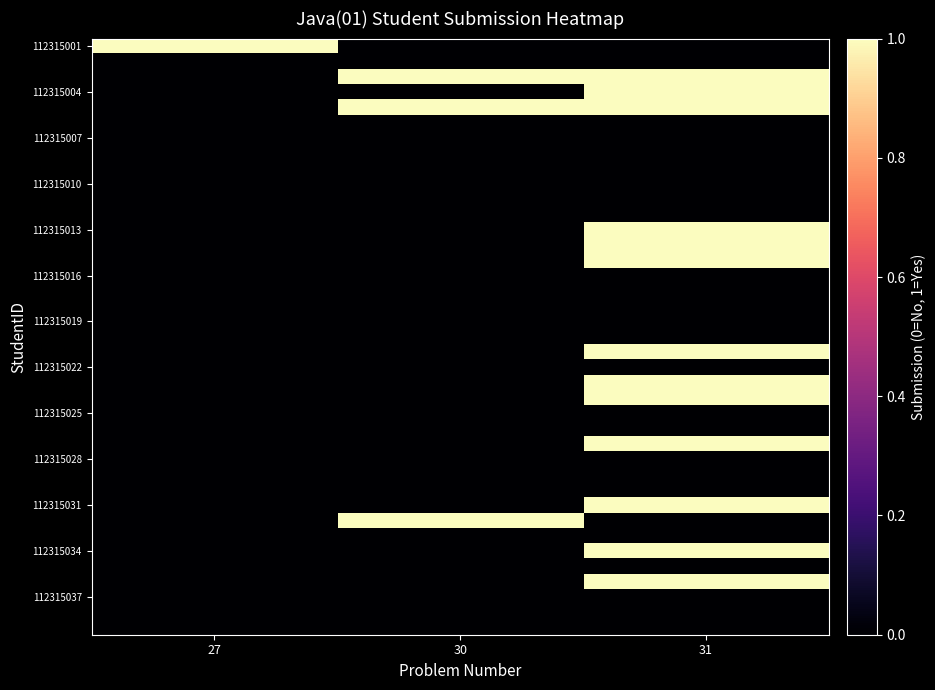

At which category is the sum across all series the highest?

31